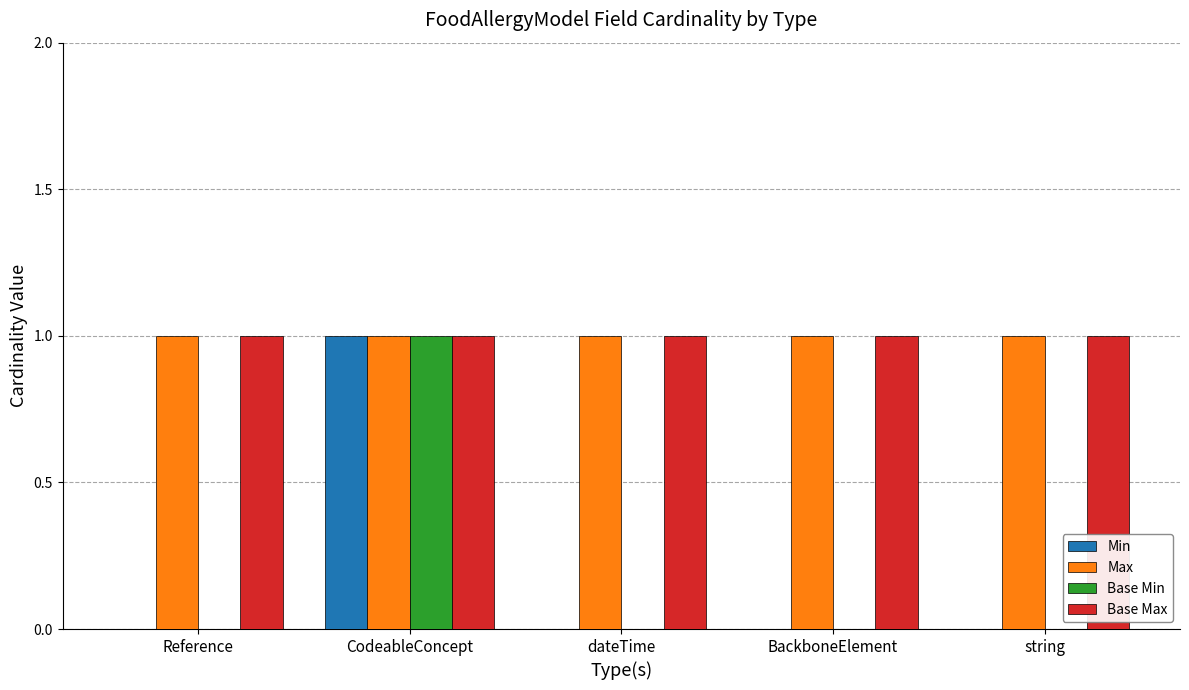

Is the value of Base Min at BackboneElement greater than the value of Base Max at CodeableConcept?

No